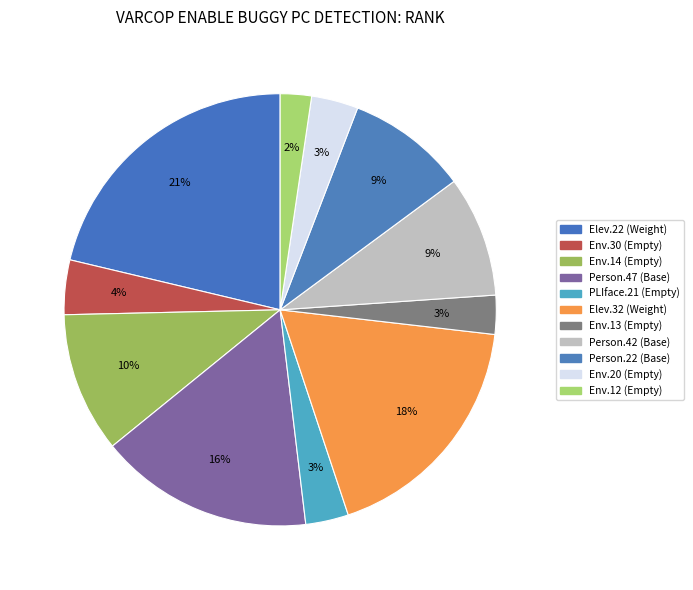

Count the number of slices in the pie.

11